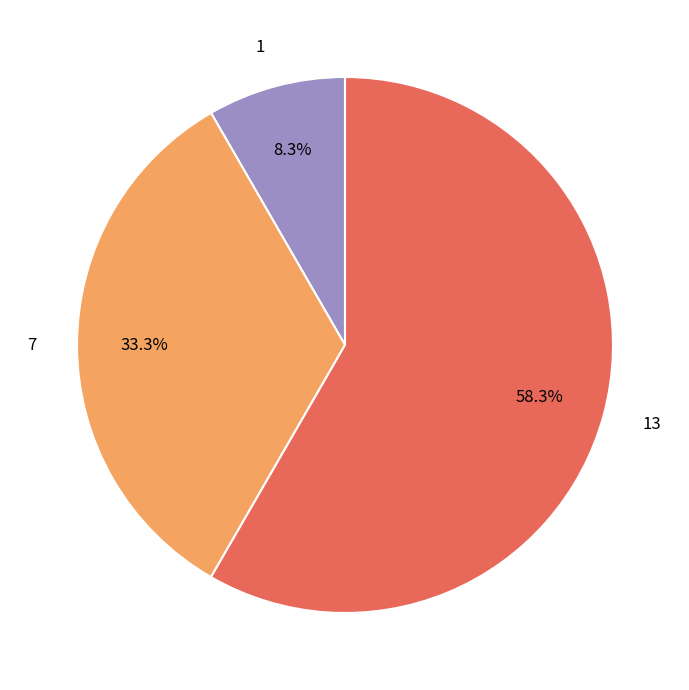

To the nearest percent, what percentage of the pie is 1?

8%